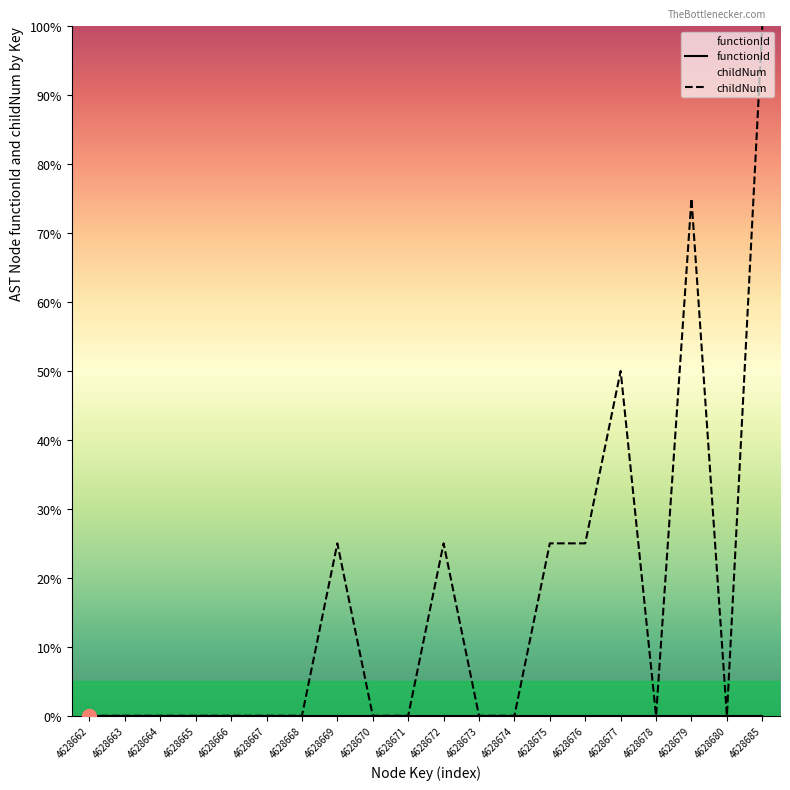

Which has a higher value, 4628663 or 4628667?

4628663